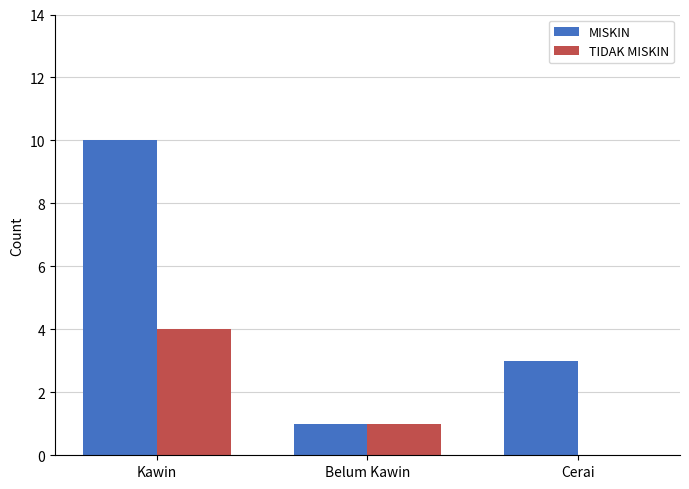

Are the bars horizontal?

No